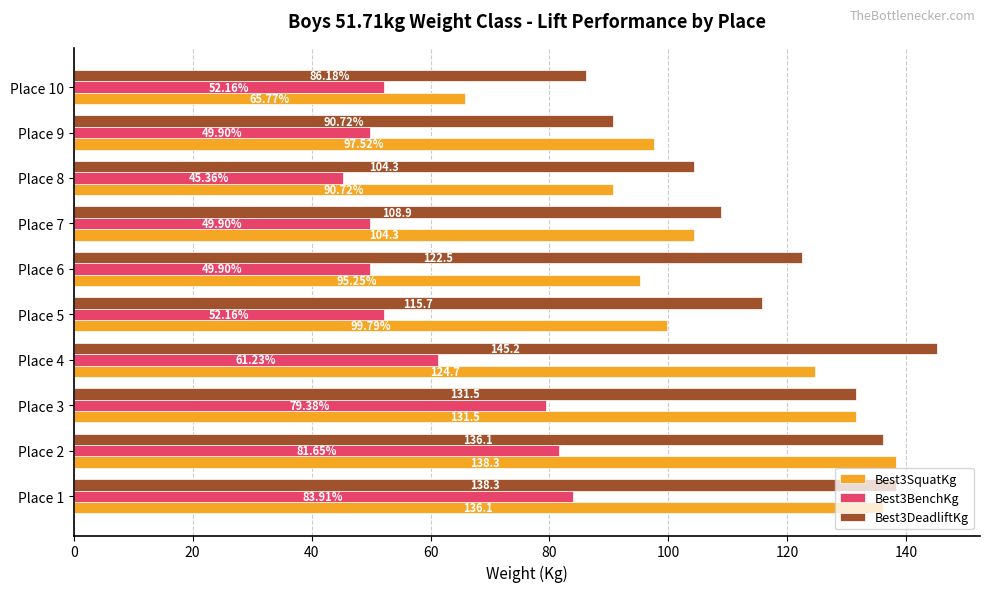

At how many categories does at least one series exceed 107?

7